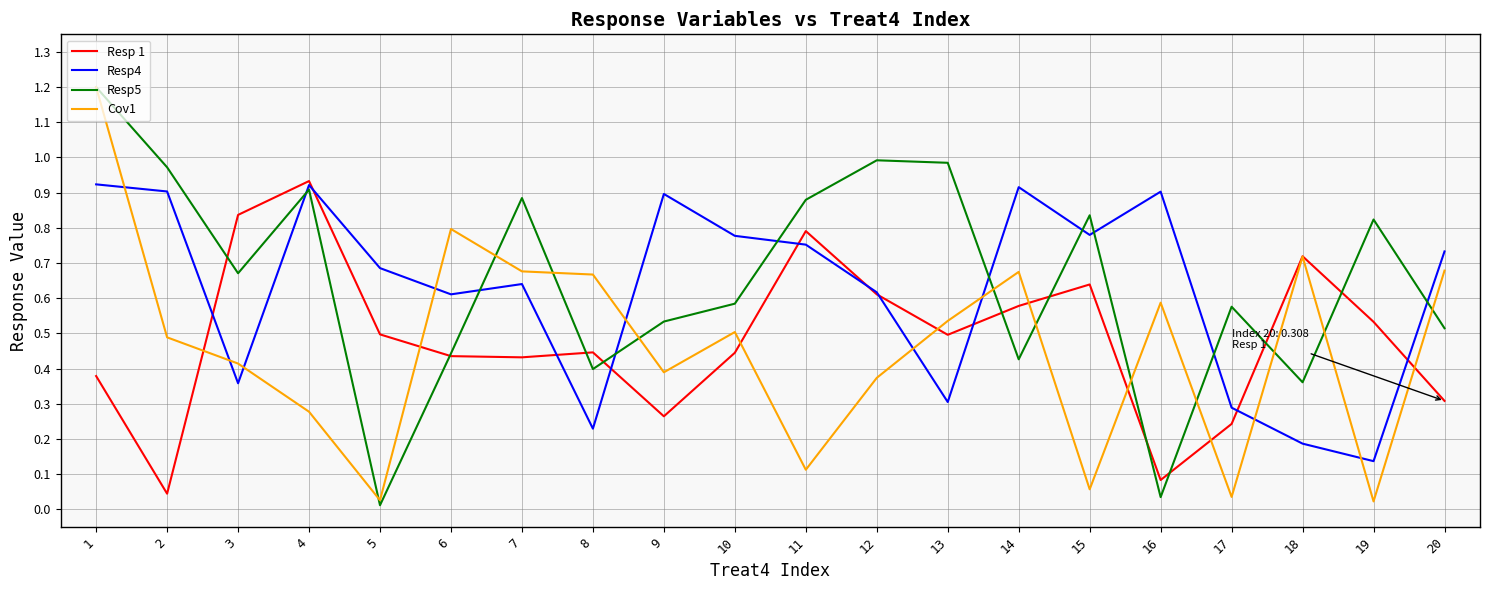

The Resp4 series shows 0.1 at 18. True or false?

False